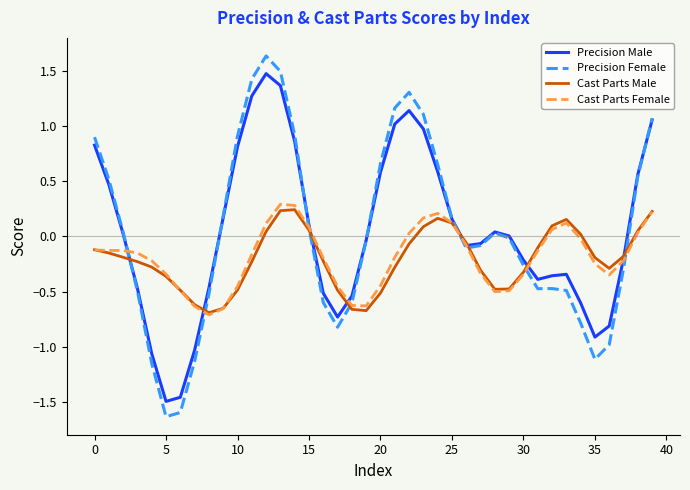

What is the greatest value displayed?

1.6